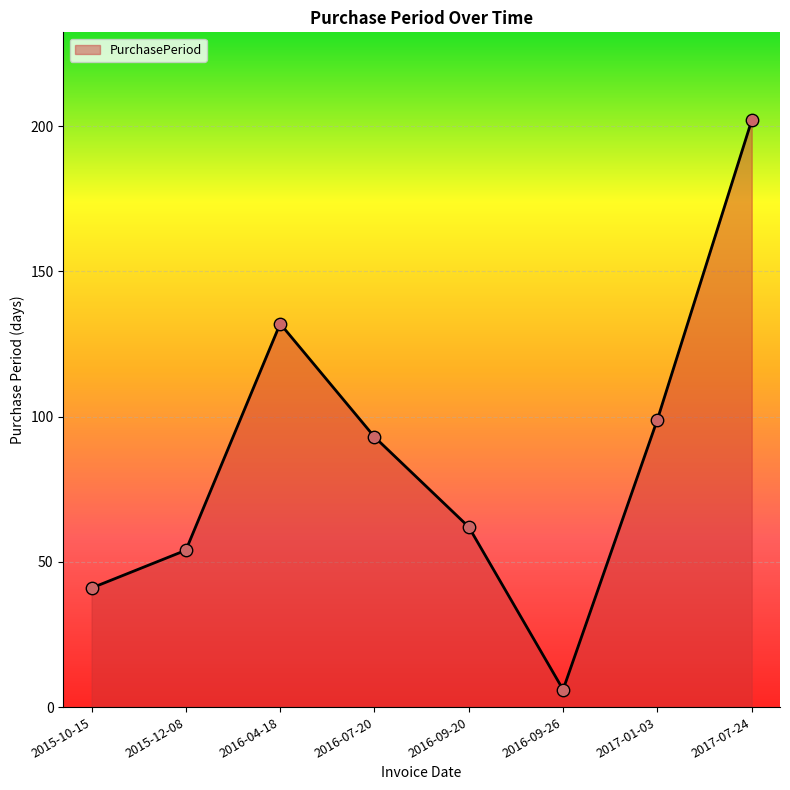

Approximately how many times larger is the value at 2016-09-26 compared to 2016-09-20?

0.1